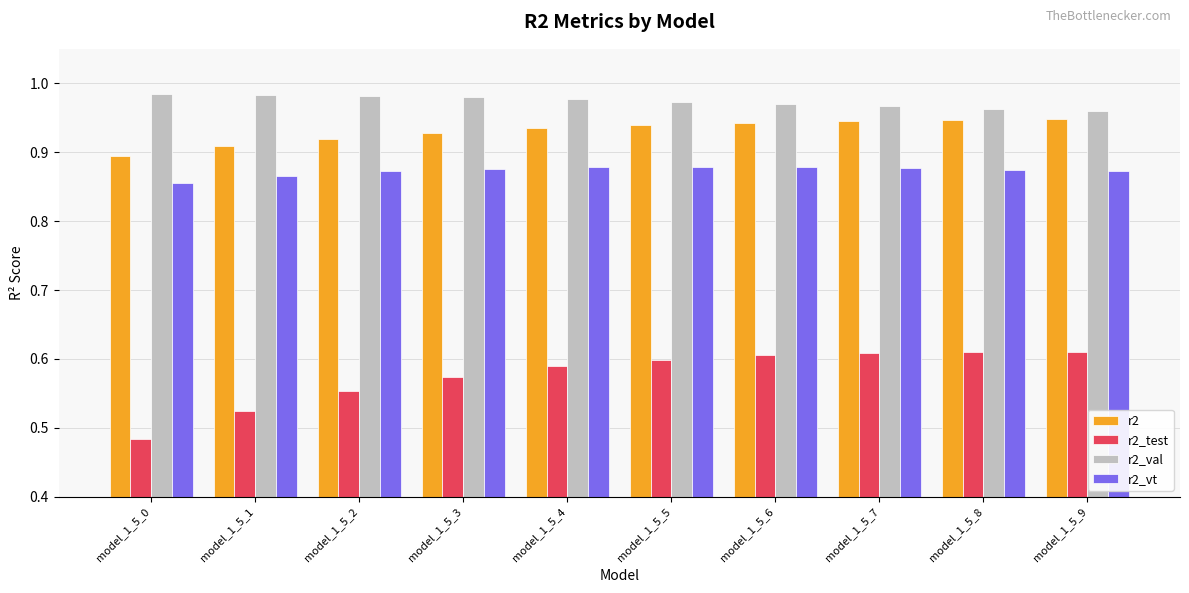

What is the sum of the r2_val values at model_1_5_9 and model_1_5_7?

1.9